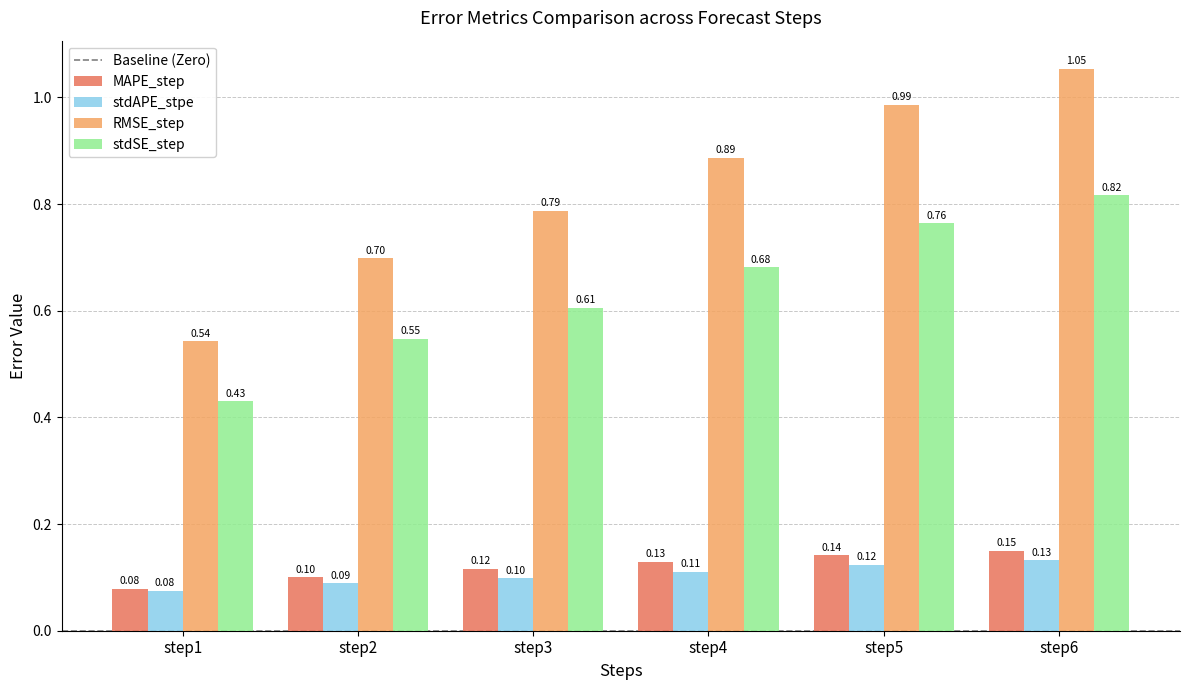

Which series changed the most between step3 and step4?

RMSE_step